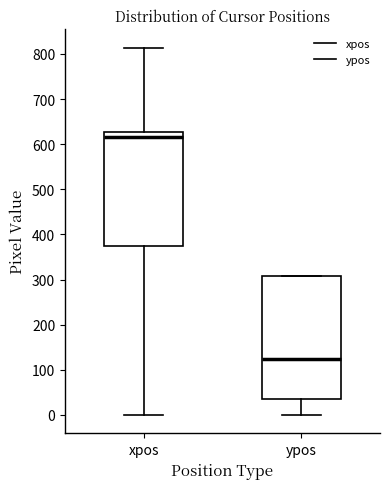

Reading left to right, read every box against the y-axis: the position of its median line, the range the box covers, and the ends of its whiskers. The values are not printed on the chart, so give them approximately, as read against the axis.

xpos: median 620, box 370 to 630, whiskers 0 to 810
ypos: median 120, box 40 to 310, whiskers 0 to 310